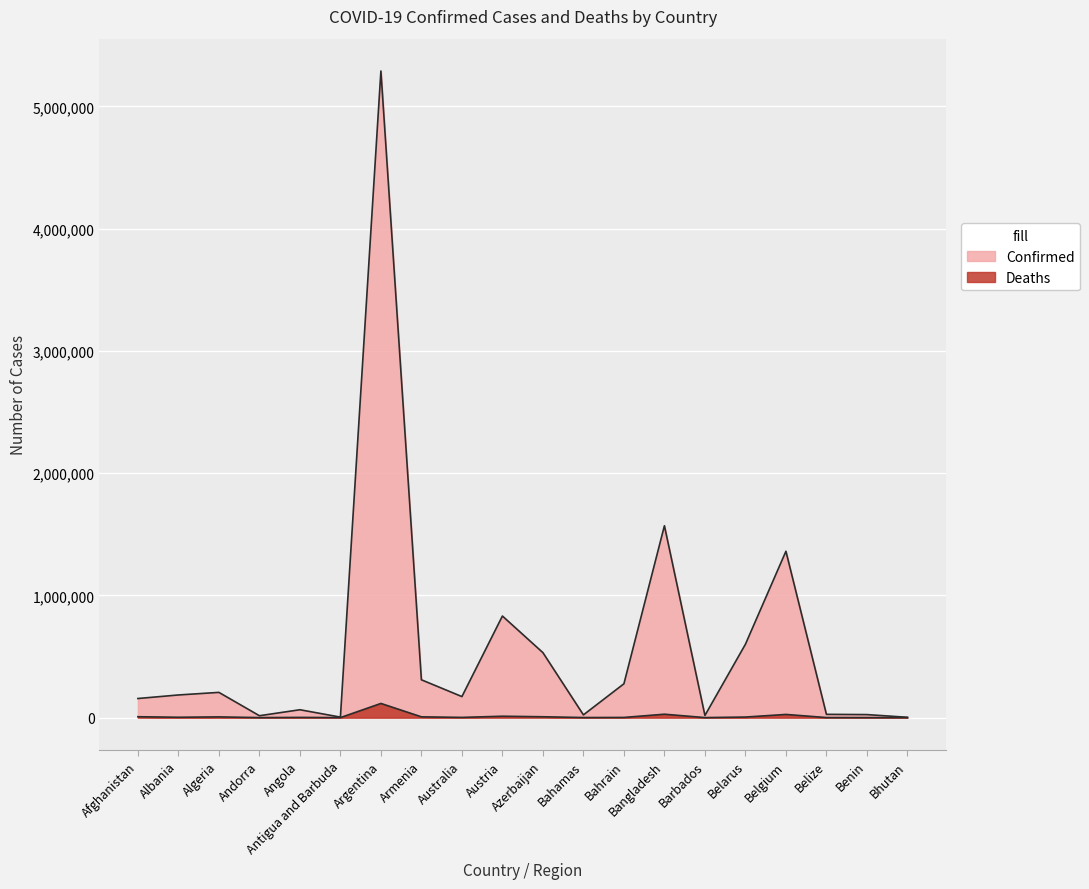

True or false: Confirmed has more than 1 points higher than both neighbors.

True